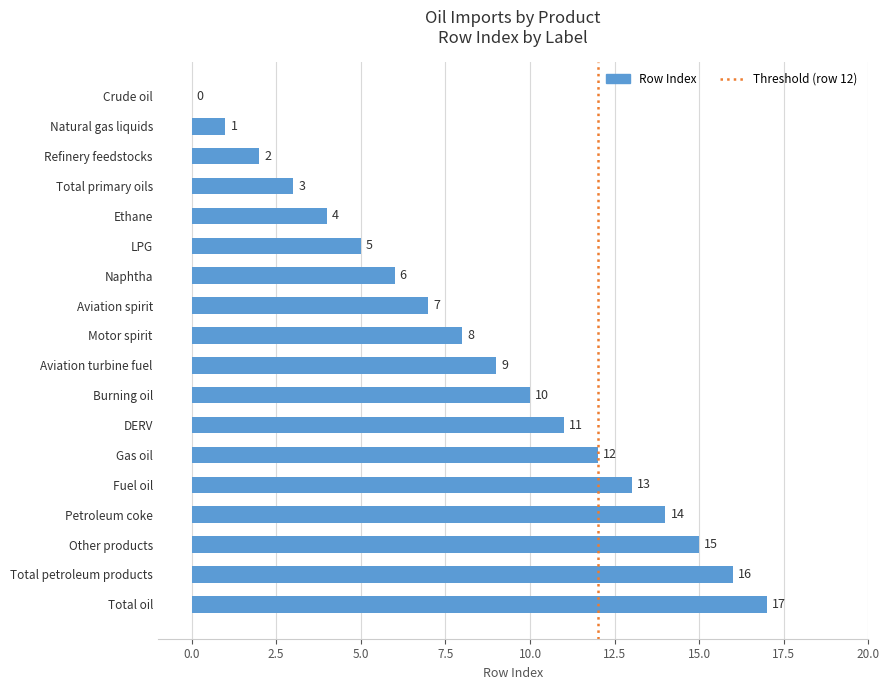

At which label is the value closest to 8?

Motor spirit